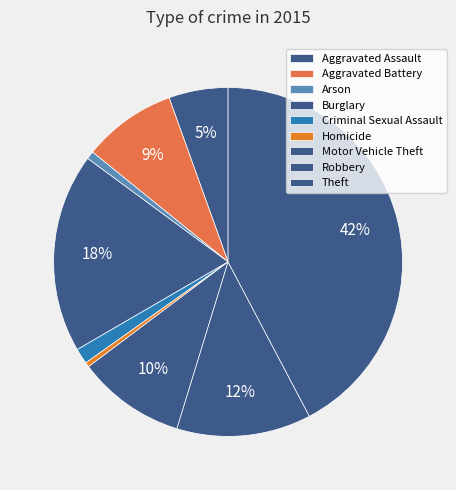

Which slice is the smallest?

Homicide